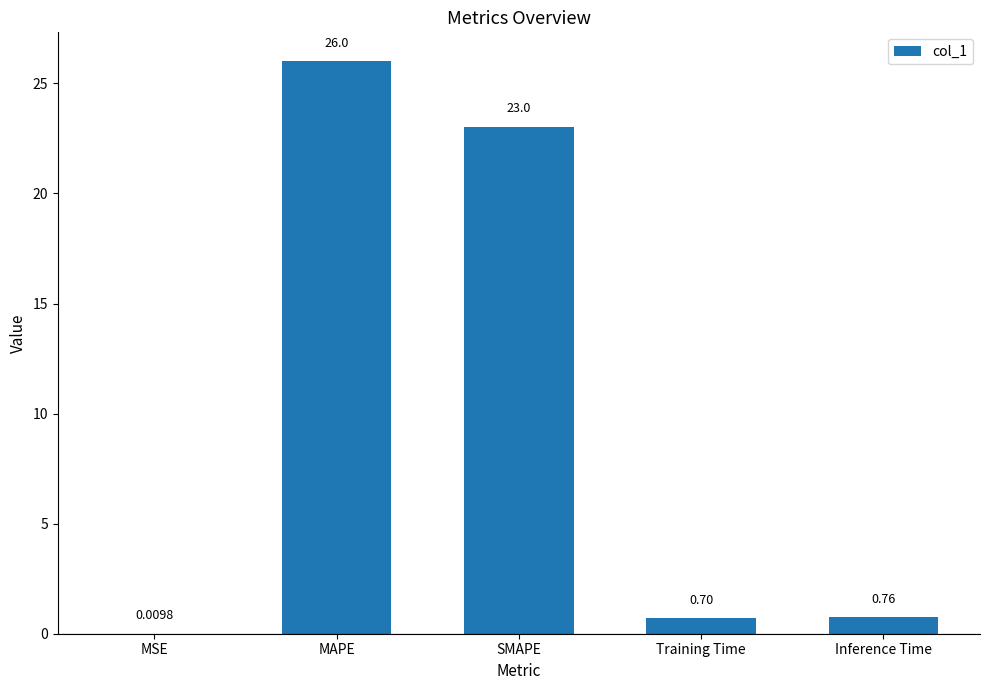

What is the change in value from MSE to Training Time?

+0.7